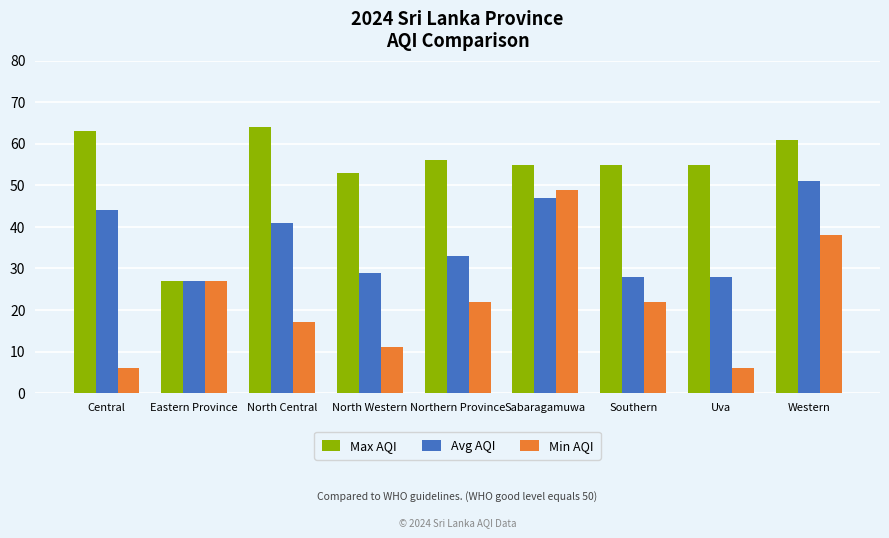

What is the spread (max minus min) of values at Western?

23